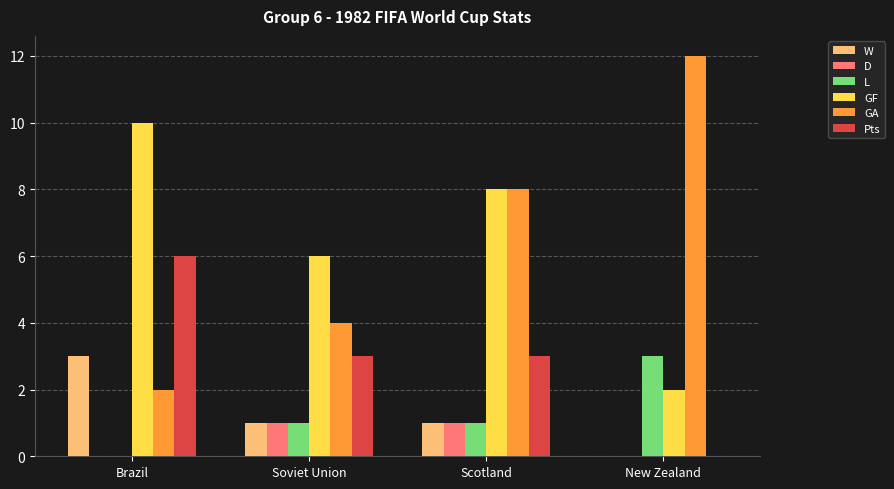

Which category has the highest value in the Pts series?

Brazil